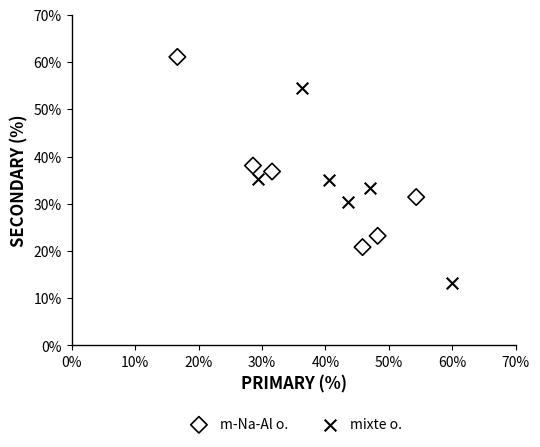

Which series reaches the minimum Y coordinate?

mixte o.